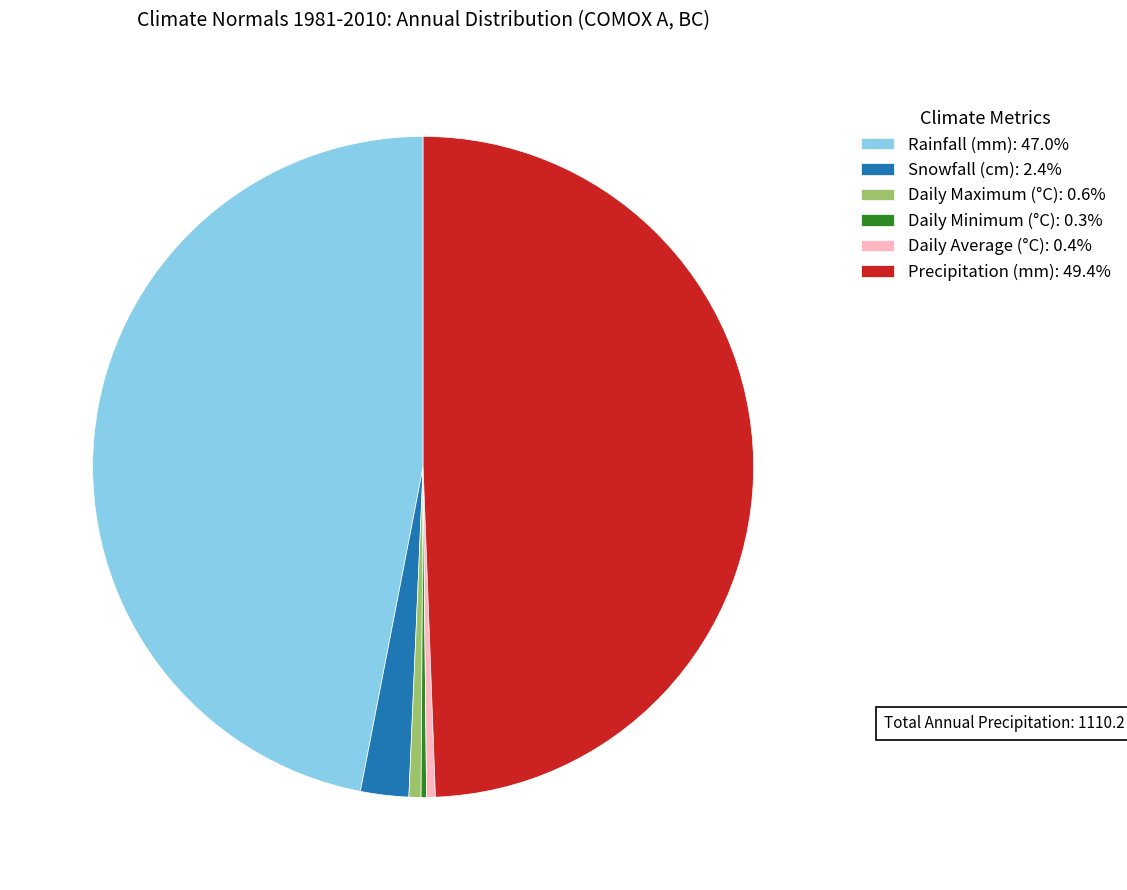

Is Daily Maximum (°C): 0.6% the majority of the pie?

No